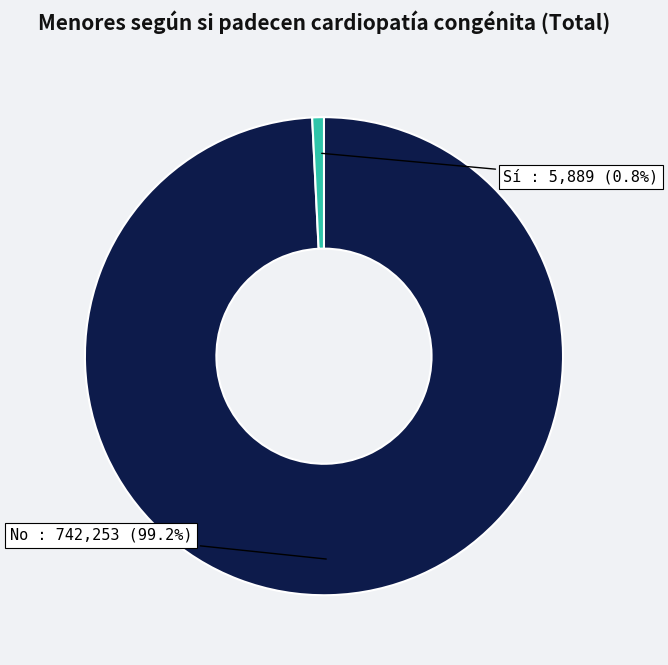

What percentage is the No slice, to the nearest percent?

99%